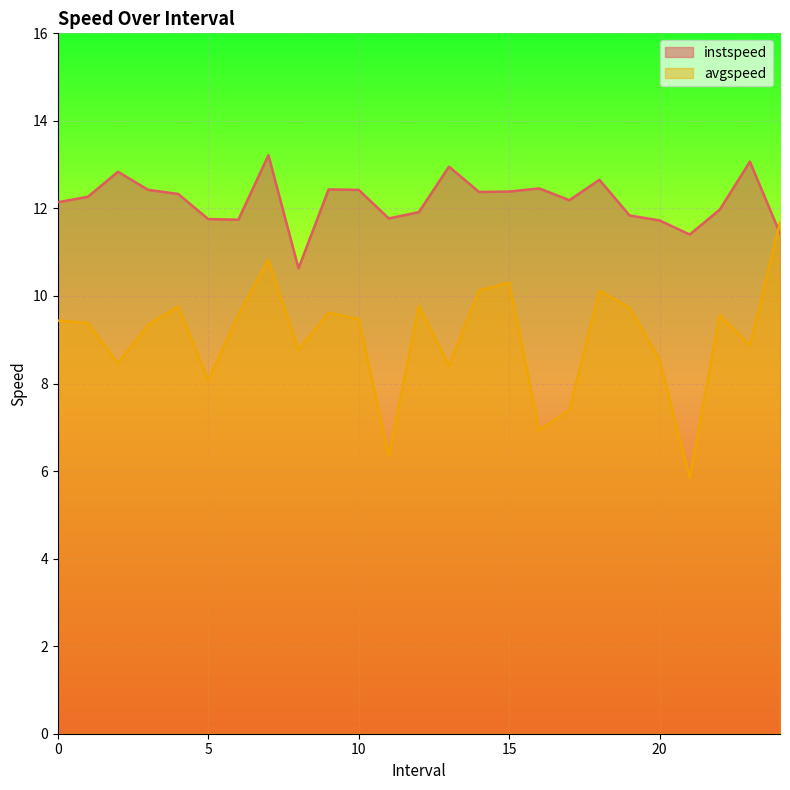

Which series has the largest range (max minus min)?

avgspeed